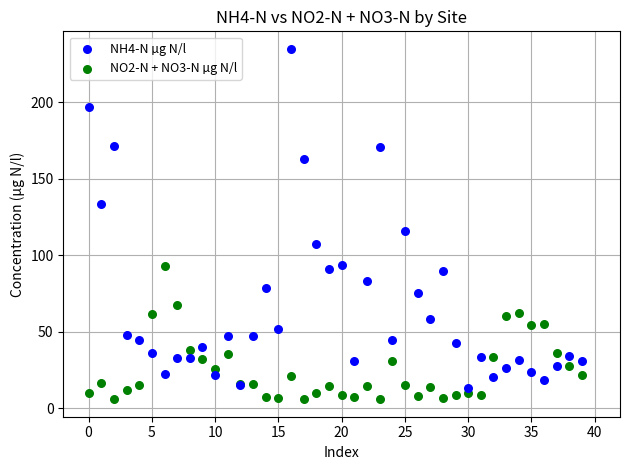

Which series contains the highest Y value?

NH4-N µg N/l